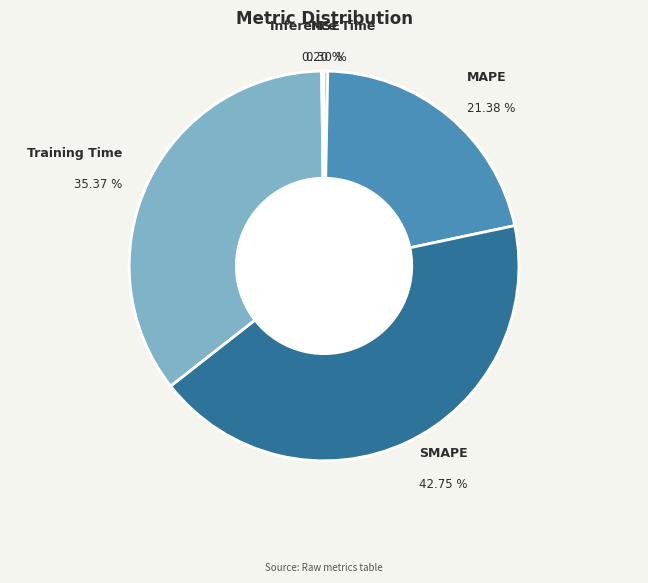

Does any single category account for the majority?

No